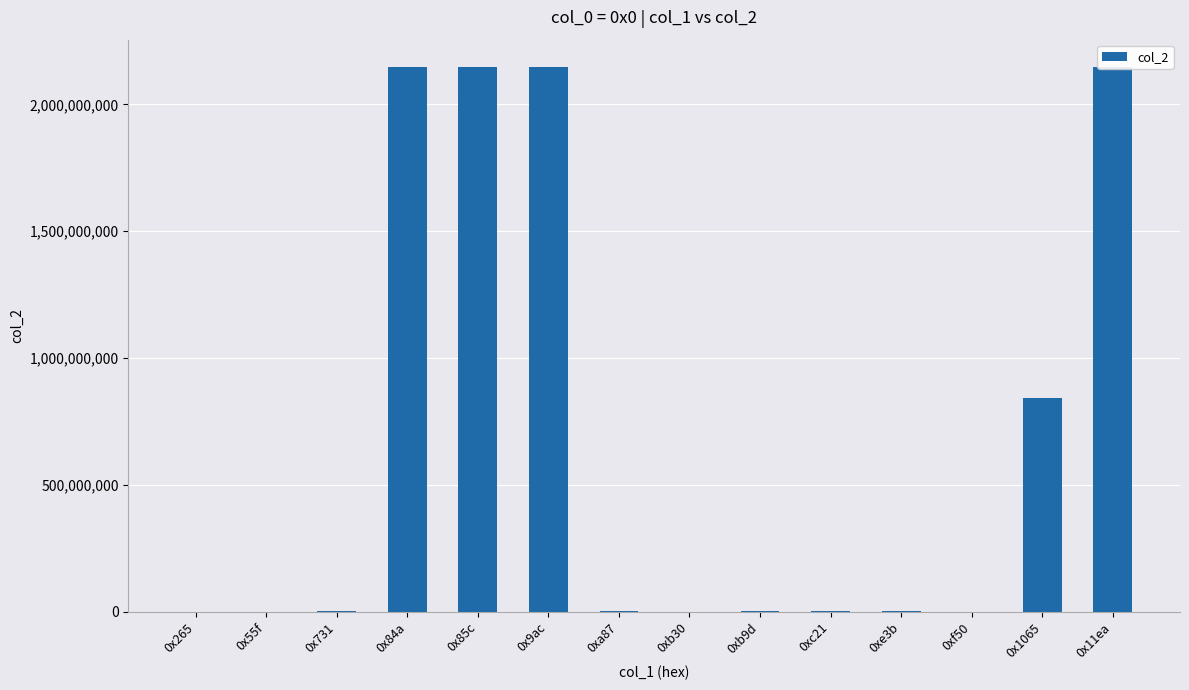

What is the sum of the values at 0x55f and 0xb30?

26985